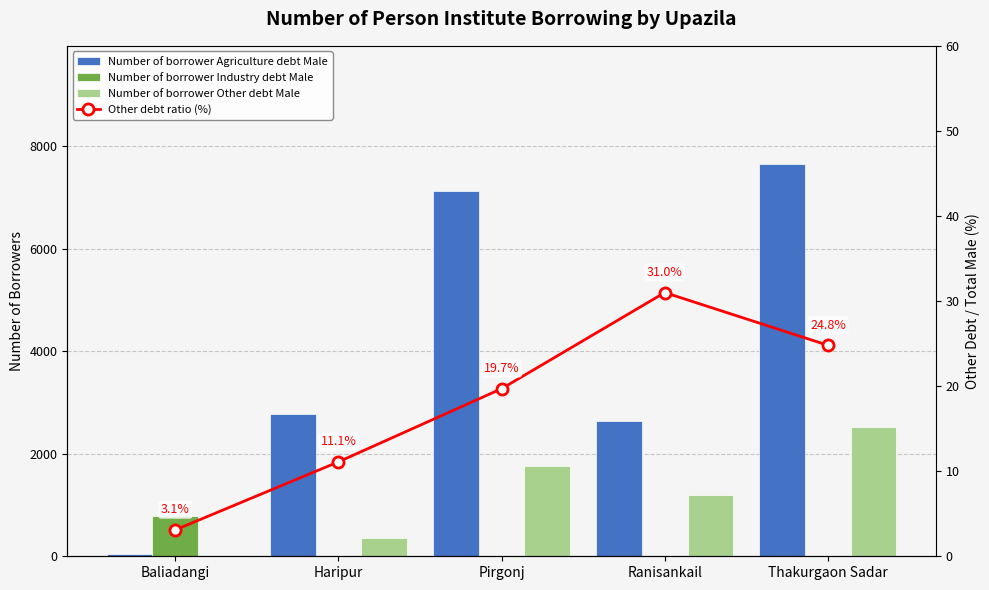

What is the label of the 5th bar from the right?

Baliadangi